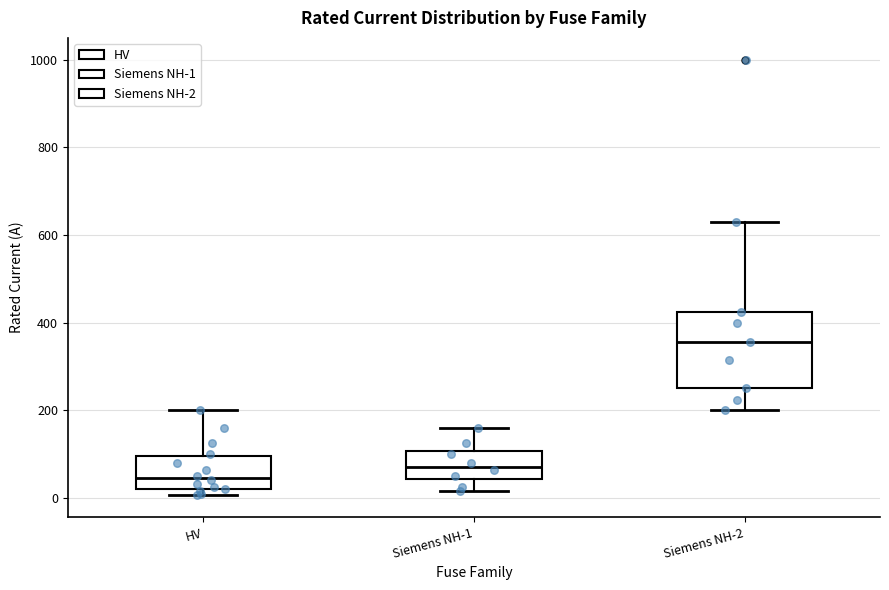

Reading left to right, transcribe this box plot: for each box, give where its median line is, the range the box spans, and where its two whiskers end, as read against the y-axis. The values are not printed on the chart, so give them approximately, as read against the axis.

HV: median 40, box 20 to 100, whiskers 0 to 200
Siemens NH-1: median 80, box 40 to 100, whiskers 20 to 160
Siemens NH-2: median 360, box 260 to 420, whiskers 200 to 640